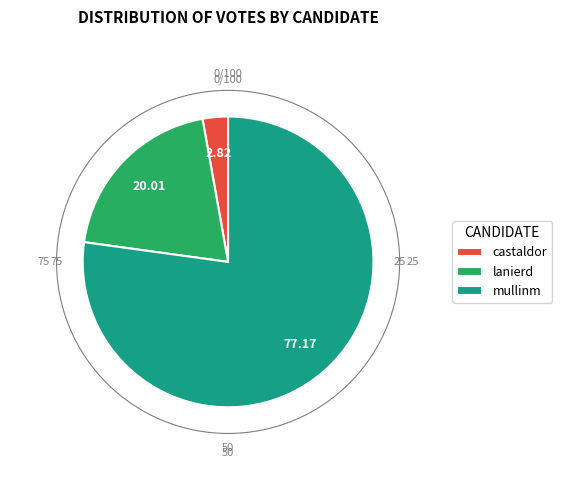

Which slice represents more than half of the pie?

mullinm